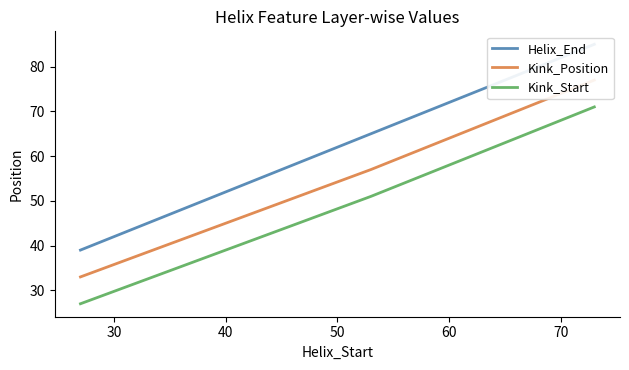

What is the lowest value of the Kink_Start series?

27